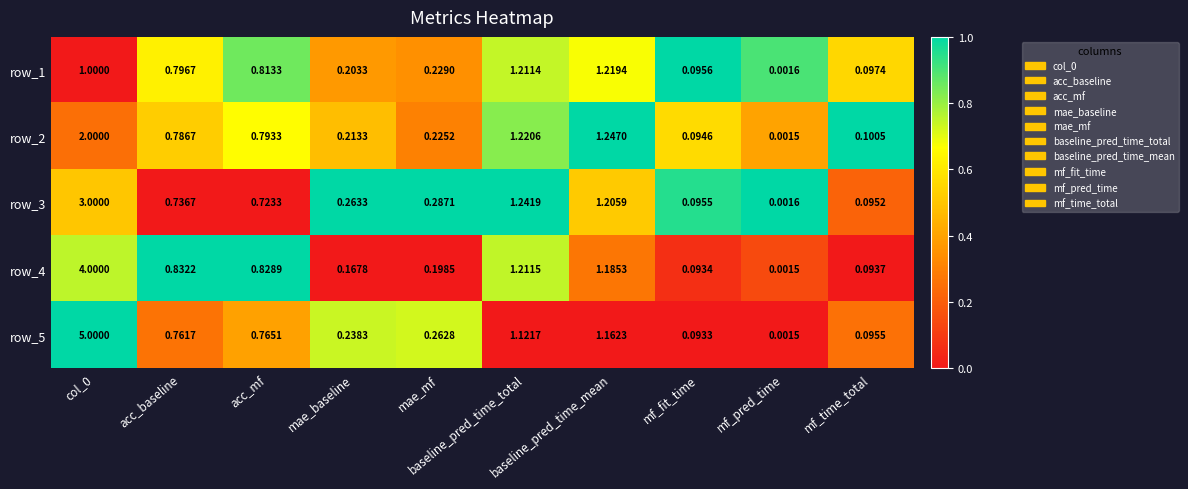

List the series in order of their peak value, lowest first.

row_1, row_2, row_3, row_4, row_5